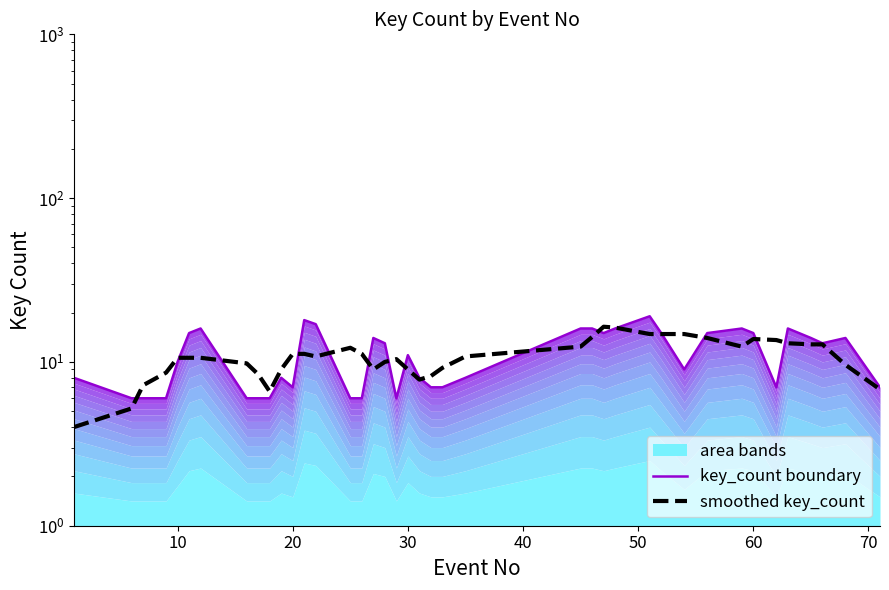

Reading left to right, transcribe all the data shown in this chart.

key_count boundary: 8.0	6.0	6.0	6.0	10.0	15.0	16.0	6.0	6.0	6.0	8.0	7.0	18.0	17.0	6.0	6.0	14.0	13.0	6.0	11.0	8.0	7.0	7.0	8.0	16.0	16.0	15.0	16.0	19.0	15.0	9.0	15.0	16.0	15.0	7.0	16.0	14.0	13.0	14.0	7.0
smoothed key_count: 4.0	5.2	7.2	8.6	10.6	10.6	10.6	9.8	8.4	6.6	9.0	11.2	11.2	10.8	12.2	11.2	9.0	10.0	10.4	9.0	7.8	8.2	9.2	10.8	12.4	14.2	16.4	16.2	14.8	14.8	14.8	14.0	12.4	13.8	13.6	13.0	12.8	12.8	9.6	6.8